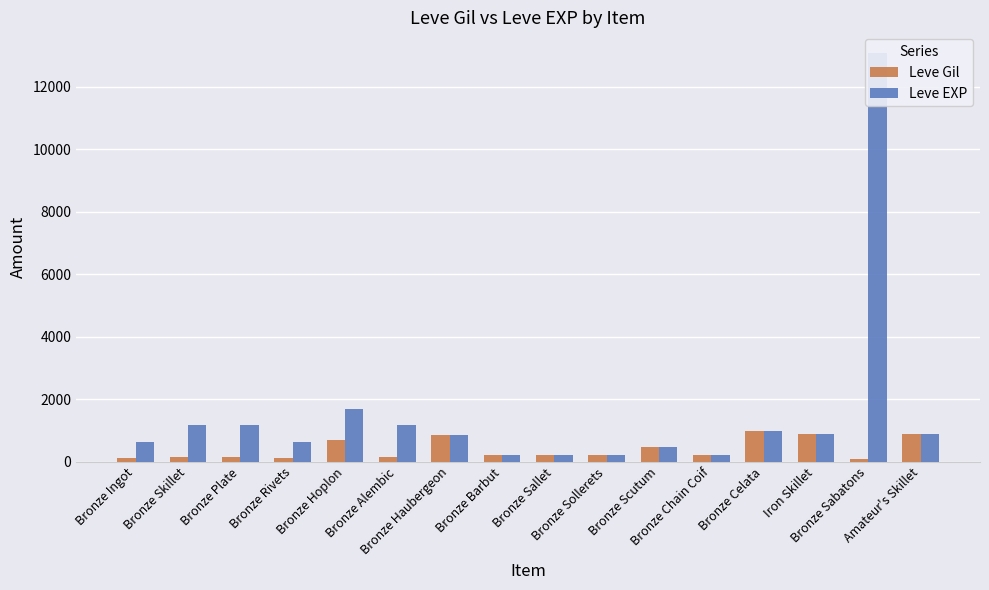

Reading left to right, list all the values displayed in this chart.

Leve Gil: 113	160	160	112	690	160	840	220	220	220	460	220	990	880	90	880
Leve EXP: 630	1160	1160	630	1690	1160	840	220	220	220	460	220	990	880	13090	880